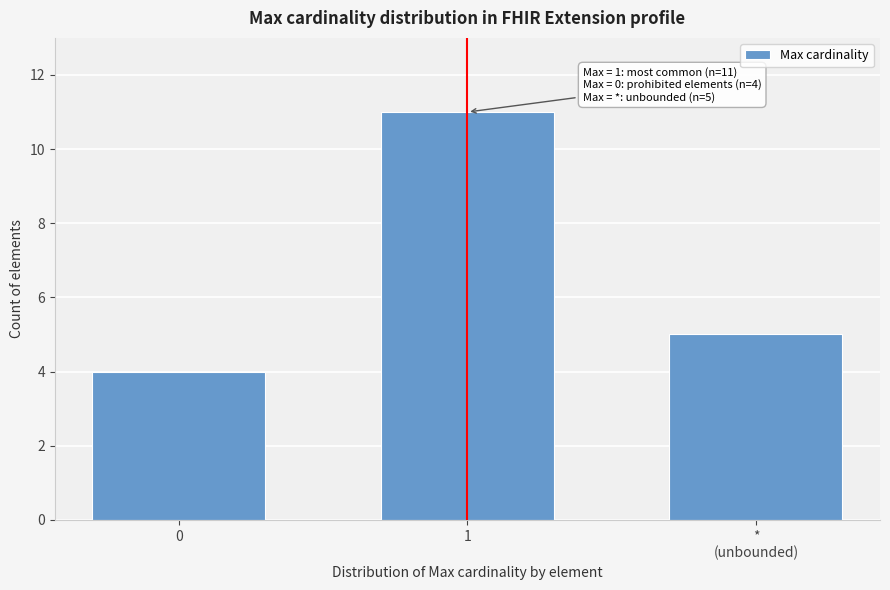

Reading left to right, extract all data points from this chart.

4	11	5